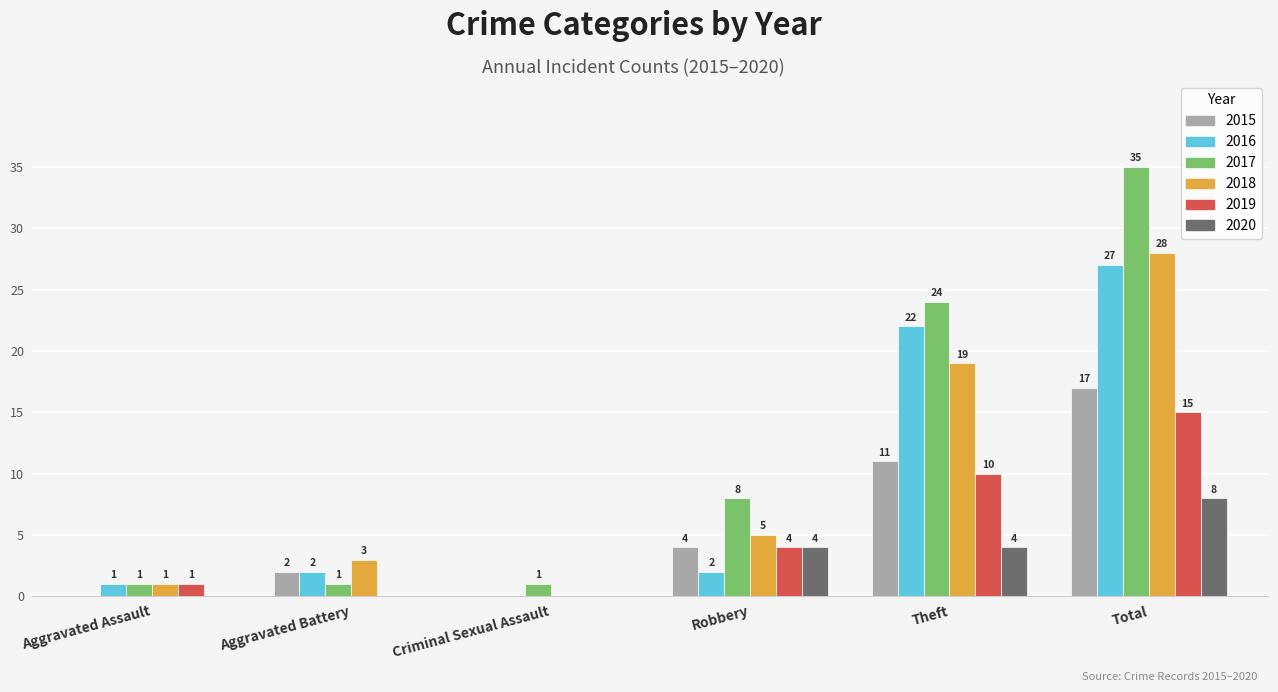

Reading left to right, what are all the values shown in this chart?

2015: 0	2	0	4	11	17
2016: 1	2	0	2	22	27
2017: 1	1	1	8	24	35
2018: 1	3	0	5	19	28
2019: 1	0	0	4	10	15
2020: 0	0	0	4	4	8